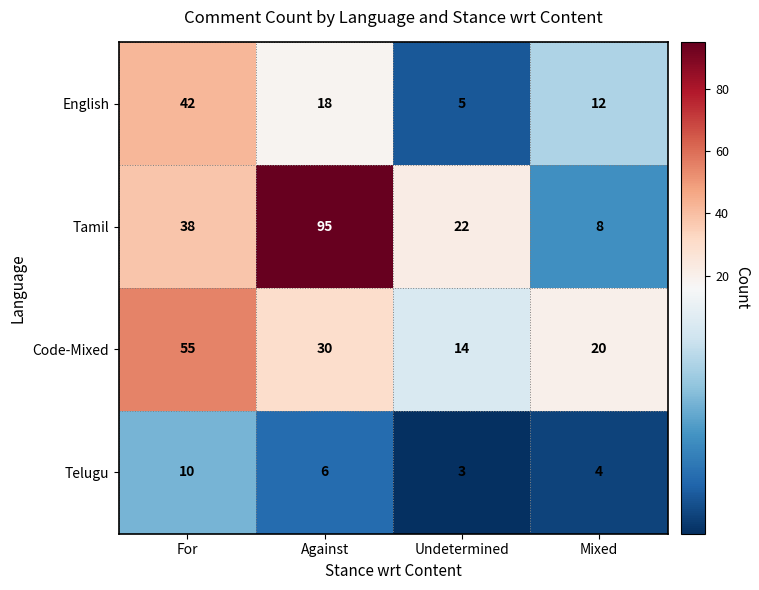

Which label corresponds to the smallest value in the chart?

Undetermined